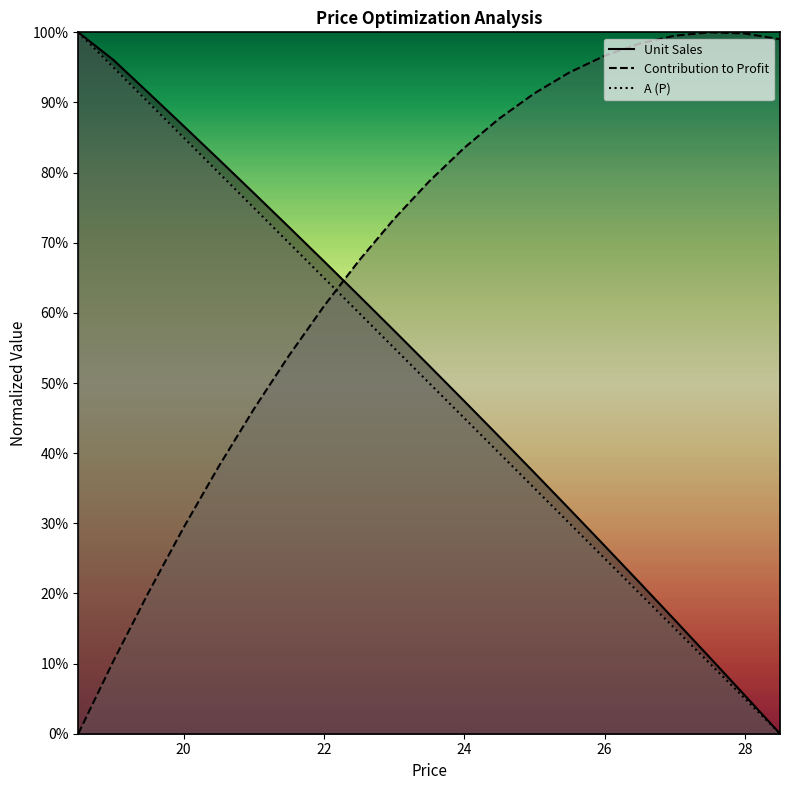

What is the total value across all series at 21.0?

198.3